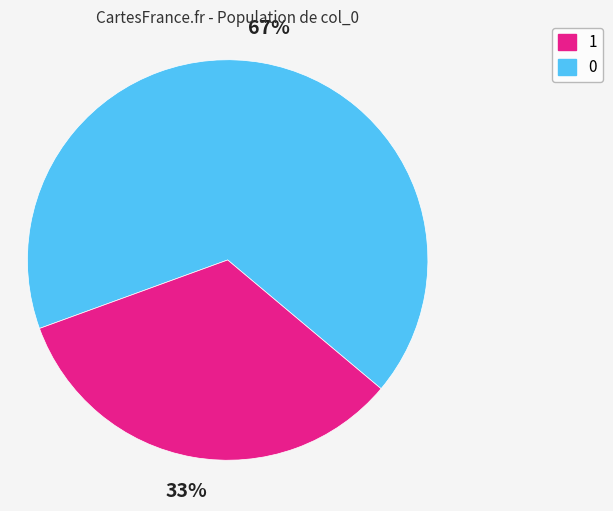

Does any single category account for the majority?

Yes